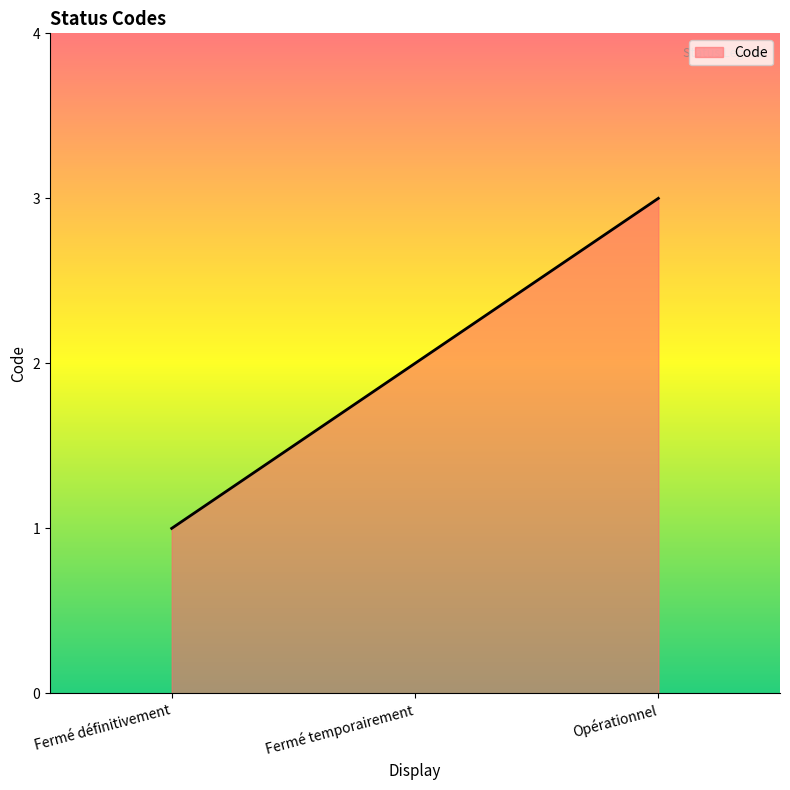

What value does the data have at Opérationnel?

3